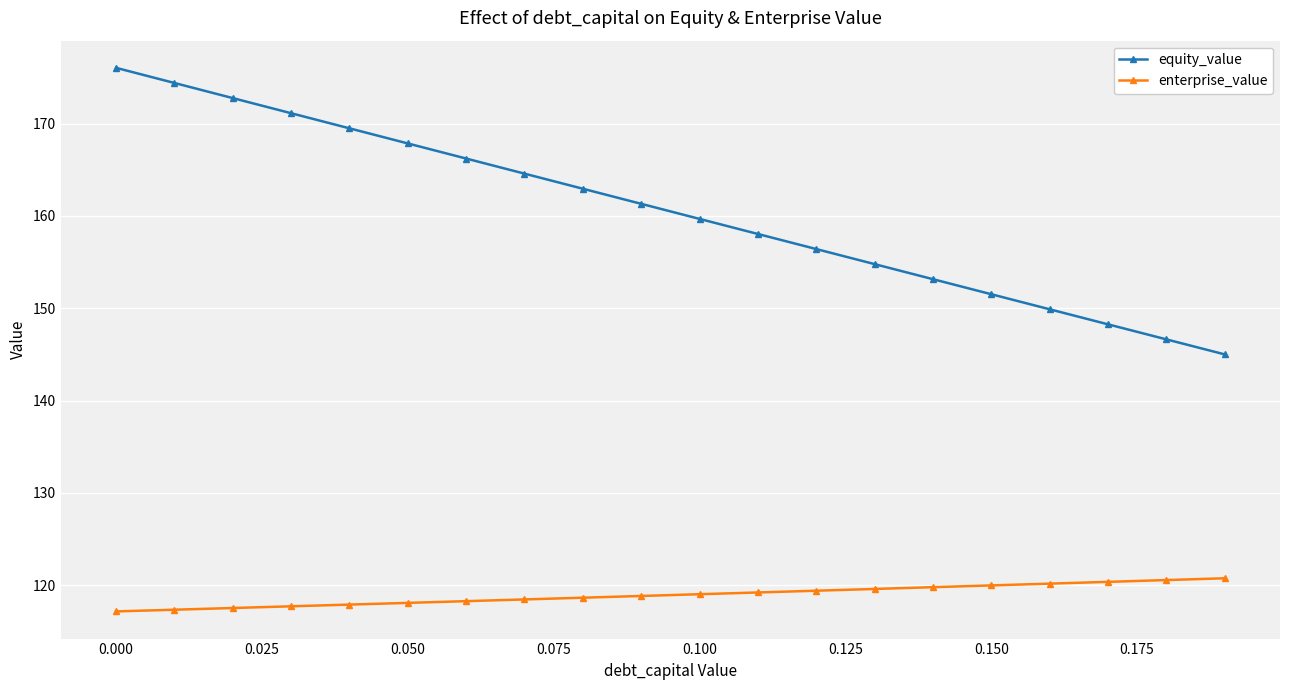

What is the smallest value displayed?

117.2